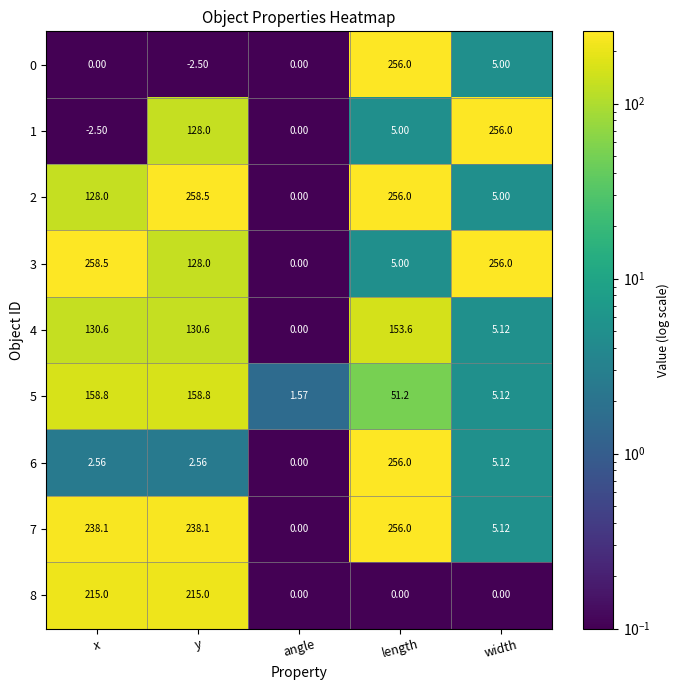

Is the value of 5 at x greater than the value of 3 at length?

Yes